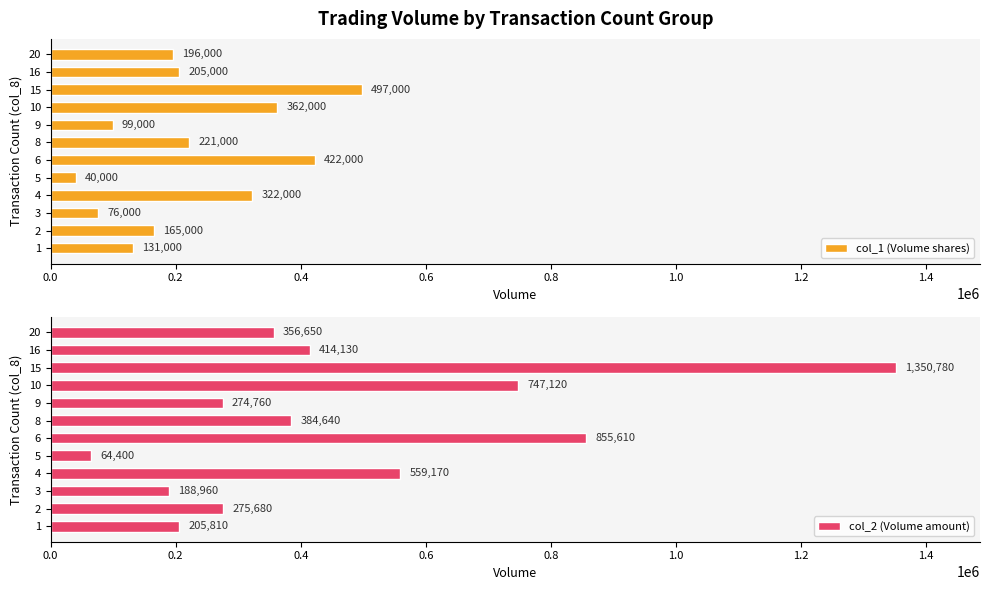

Which series has the largest total across all categories?

col_2 (Volume amount)